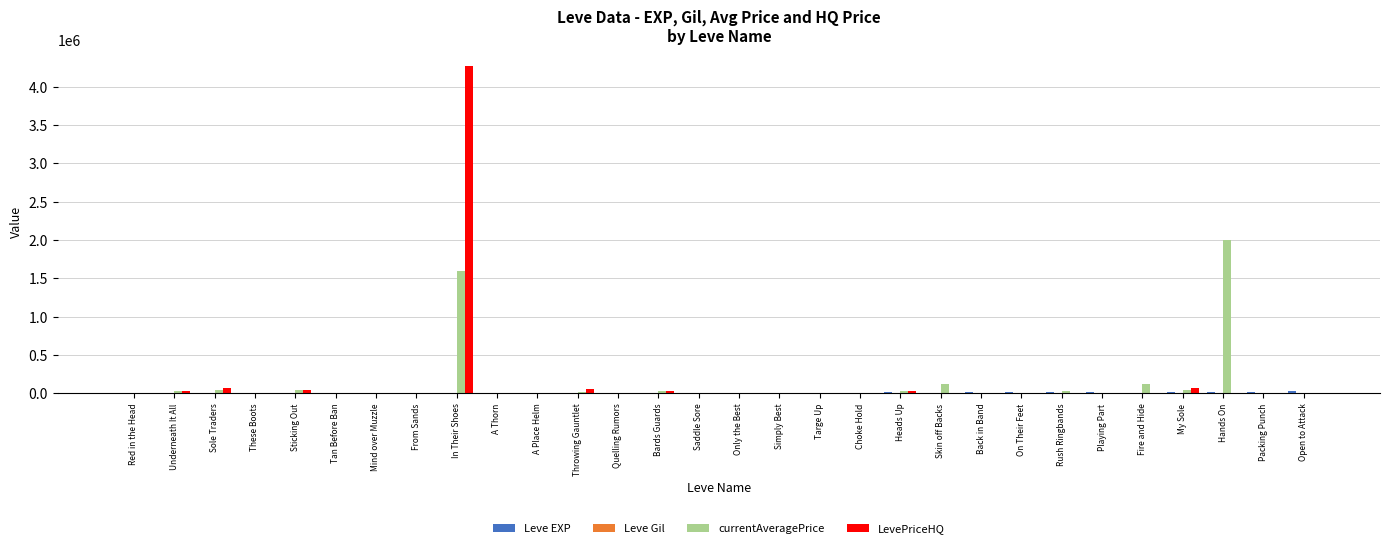

What is the maximum value for LevePriceHQ?

4268866